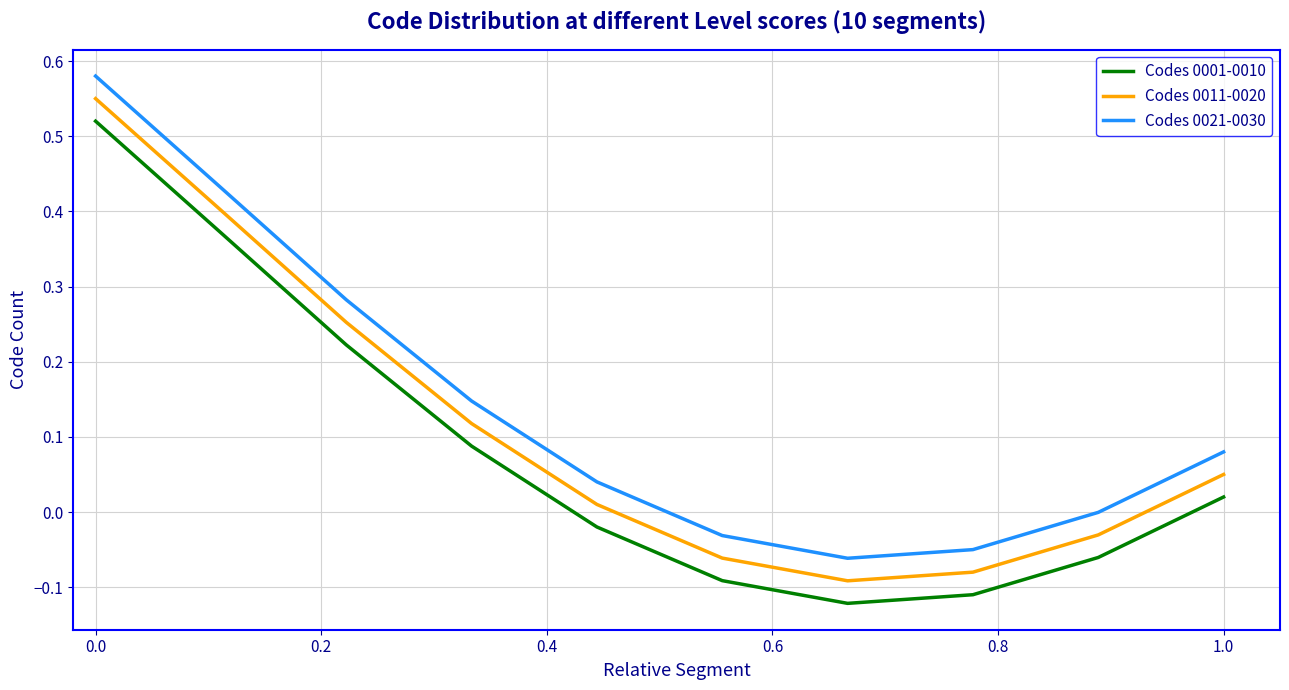

True or false: Codes 0001-0010 and Codes 0021-0030 cross at least once.

False